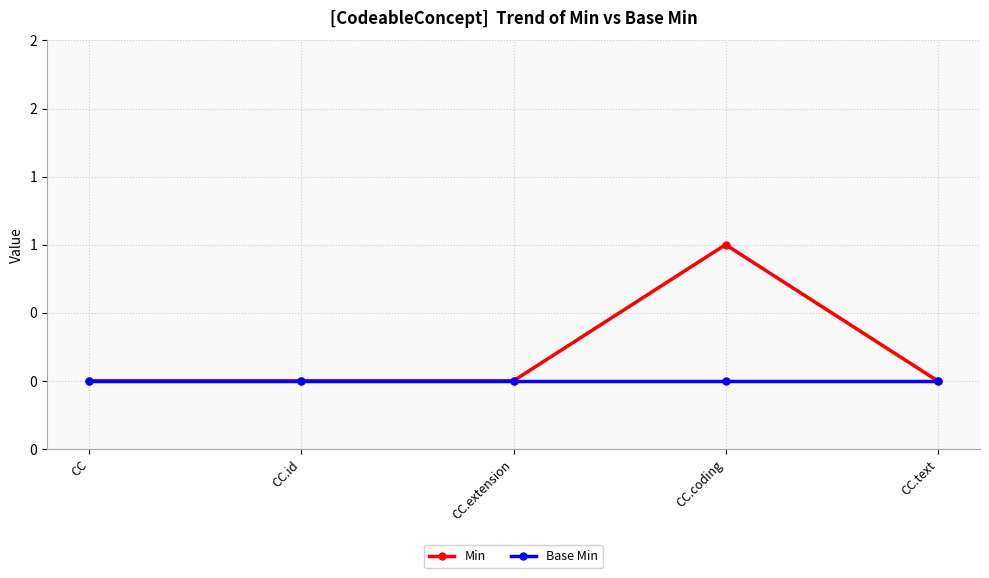

Is it true that Min equals 1 at CC.text?

False